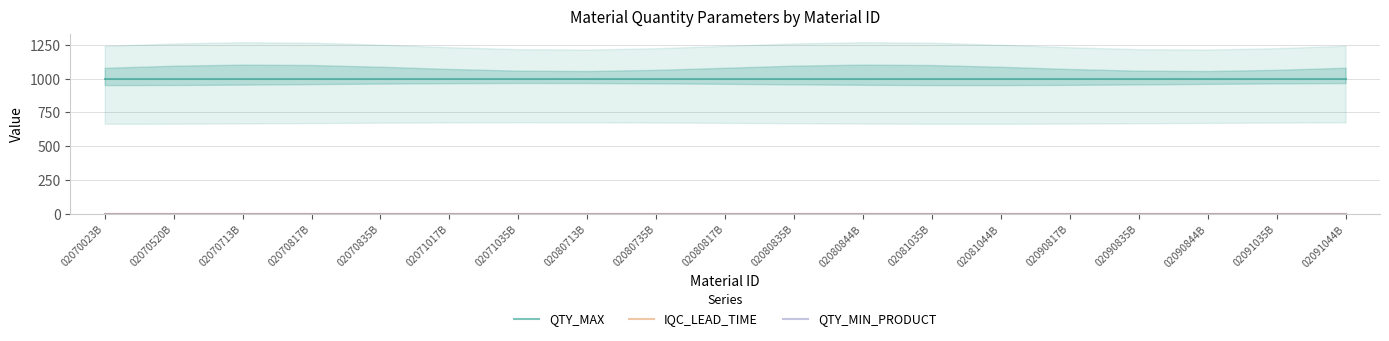

At which category does the chart reach its peak across all series?

02070023B